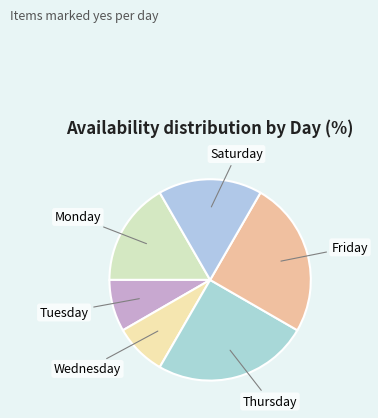

How many slices are in this pie chart?

6